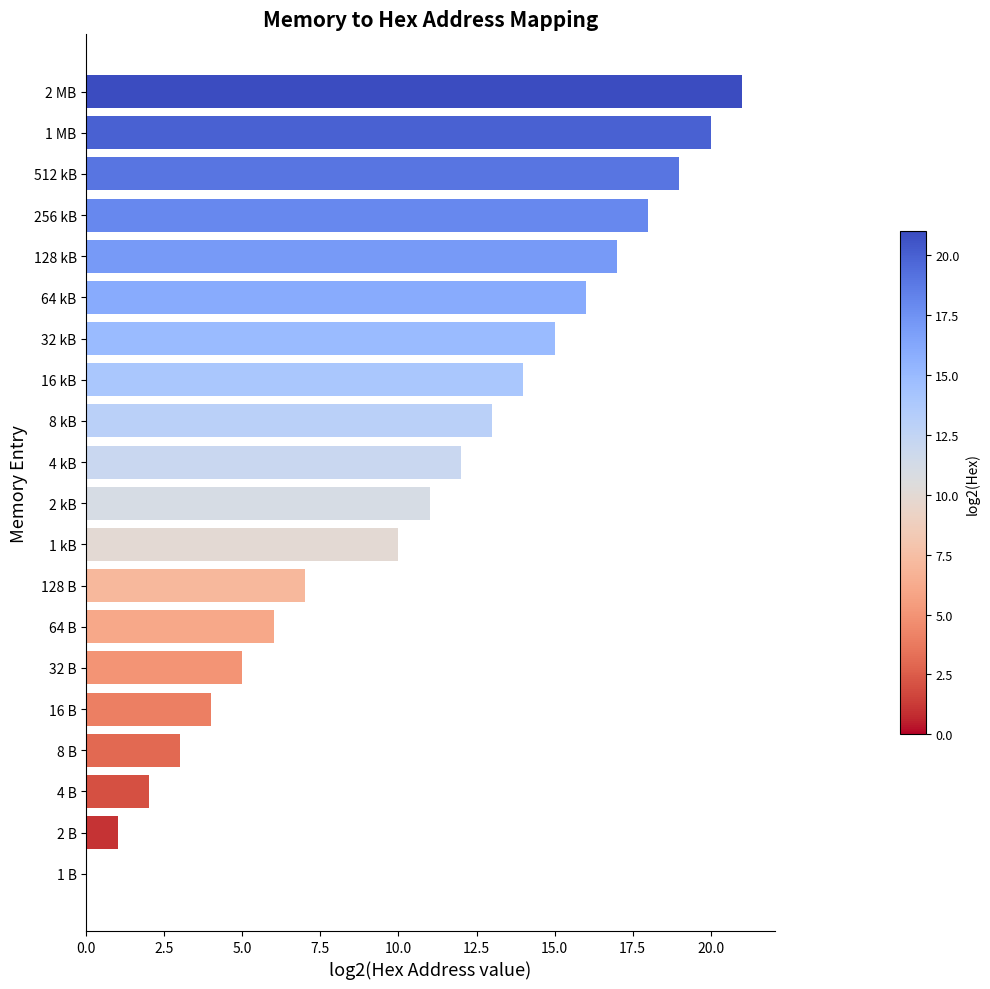

What is the change in value from 2 B to 4 B?

+1